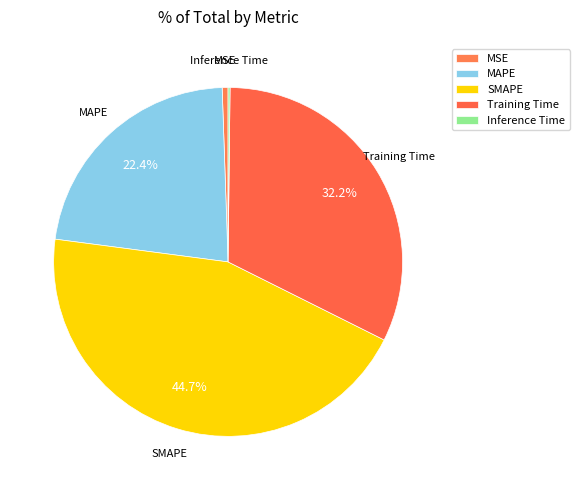

True or false: MSE accounts for 11% of the total.

False